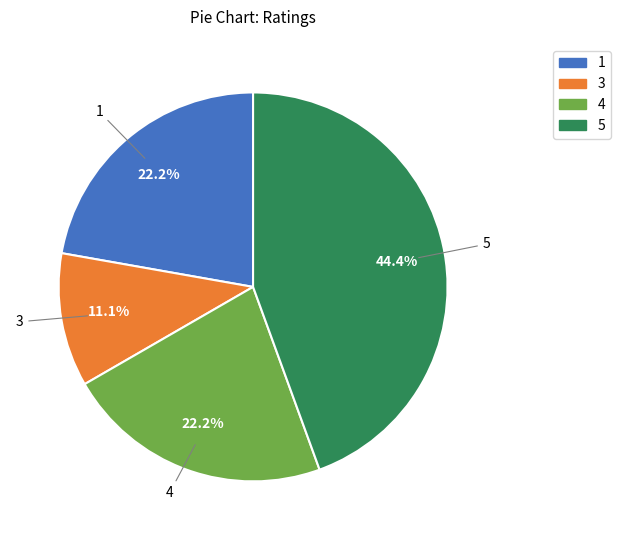

To the nearest percent, what is the difference between the 1 and 4 slice percentages?

0%